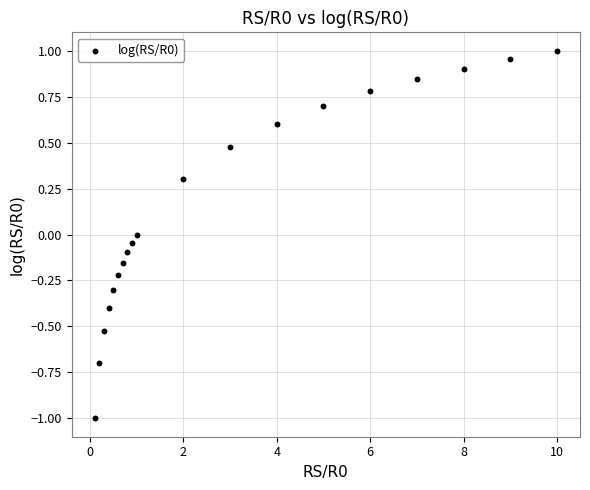

What is the range of Y values (max minus min)?

2.0